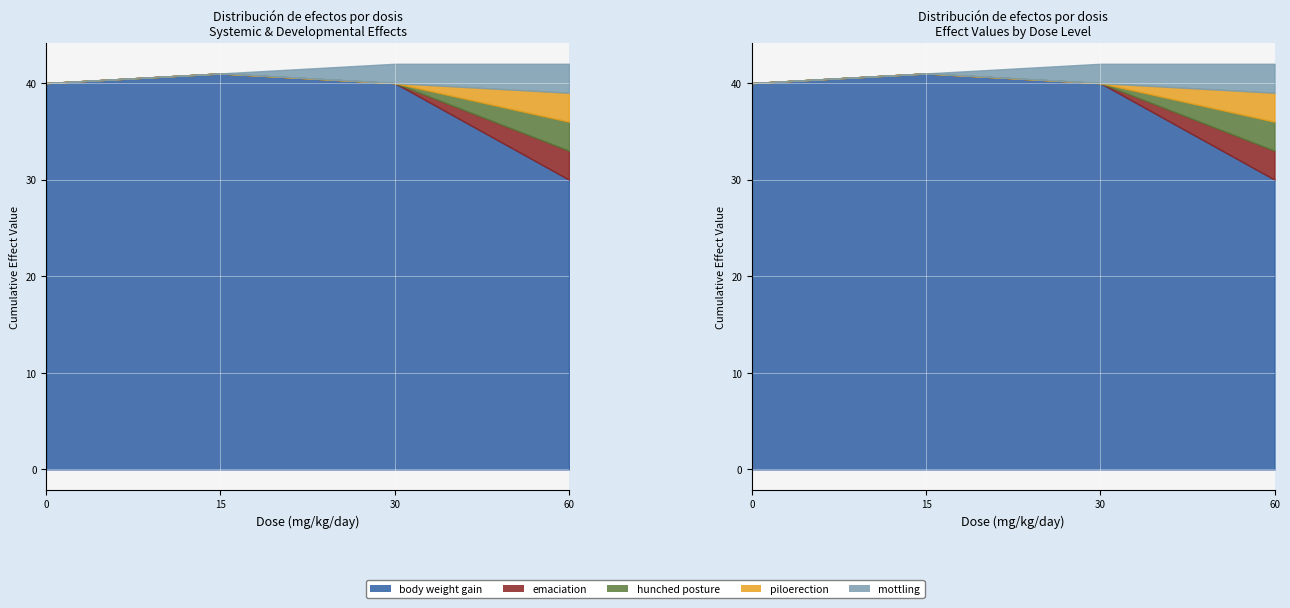

Is it true that hunched posture equals 2 at 15?

False